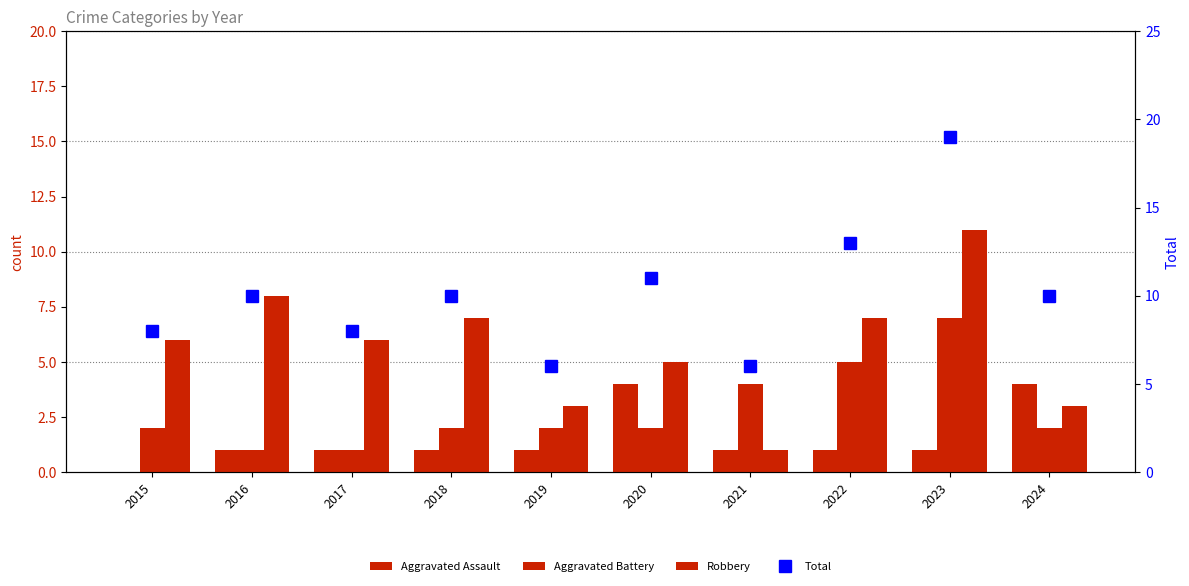

Which series changed the most between 2016 and 2018?

Aggravated Battery